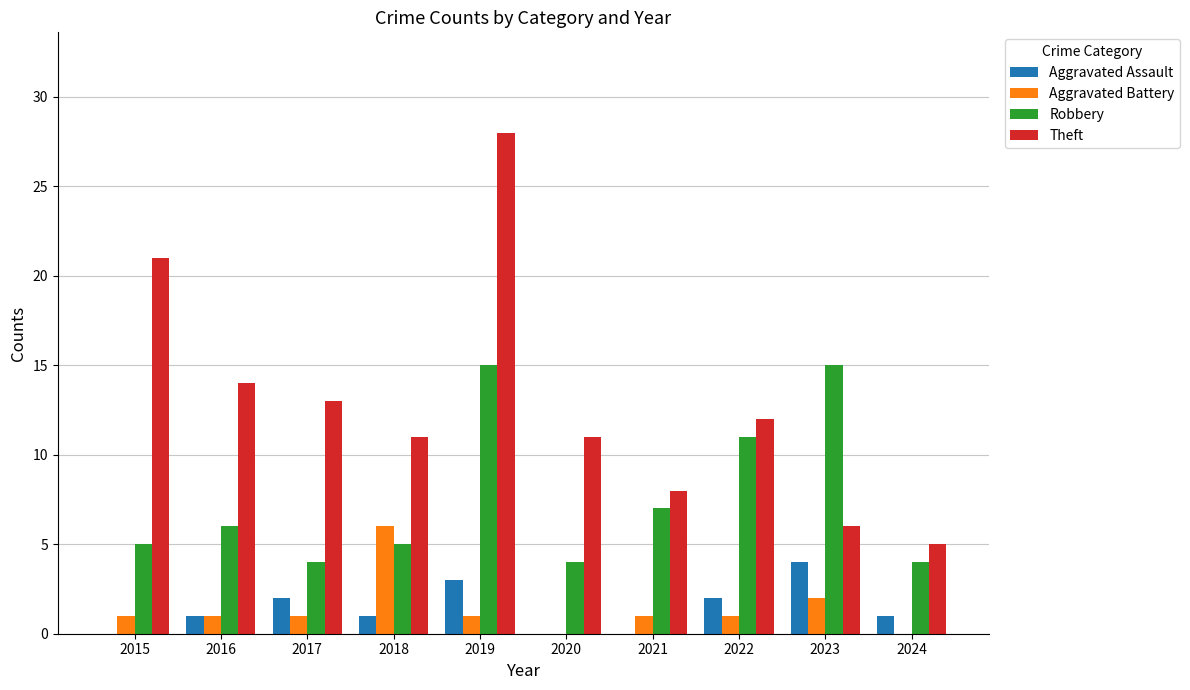

True or false: Theft has a value of 9 at 2019.

False